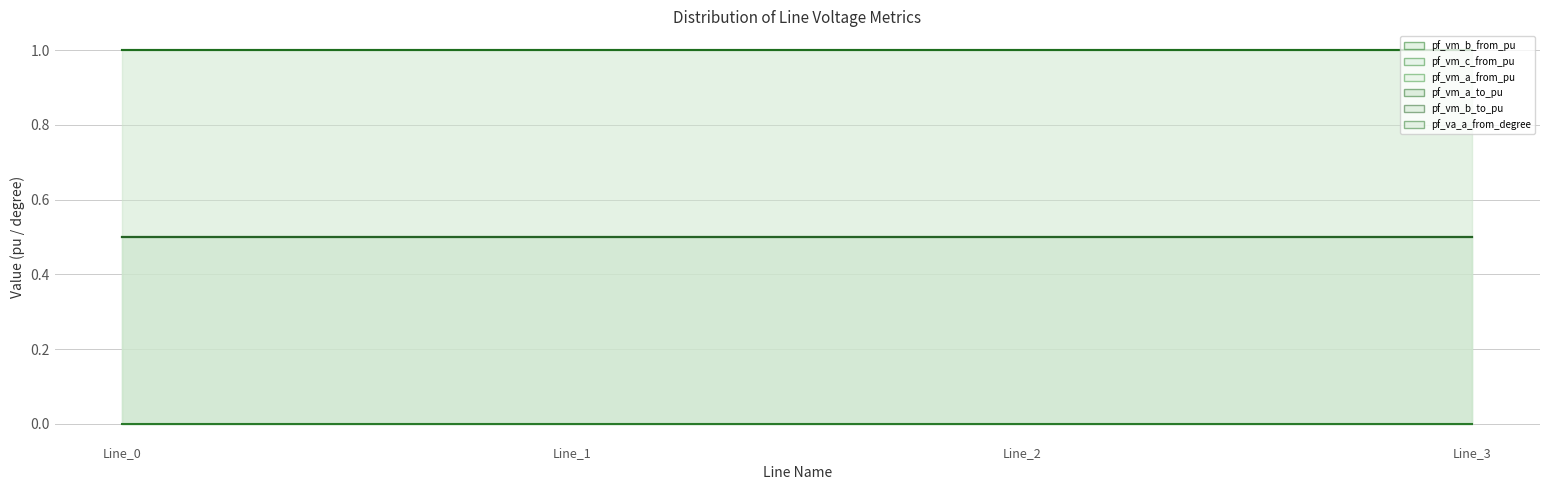

List the series in order of their peak value, lowest first.

pf_va_a_from_degree, pf_vm_b_to_pu, pf_vm_b_from_pu, pf_vm_c_from_pu, pf_vm_a_from_pu, pf_vm_a_to_pu